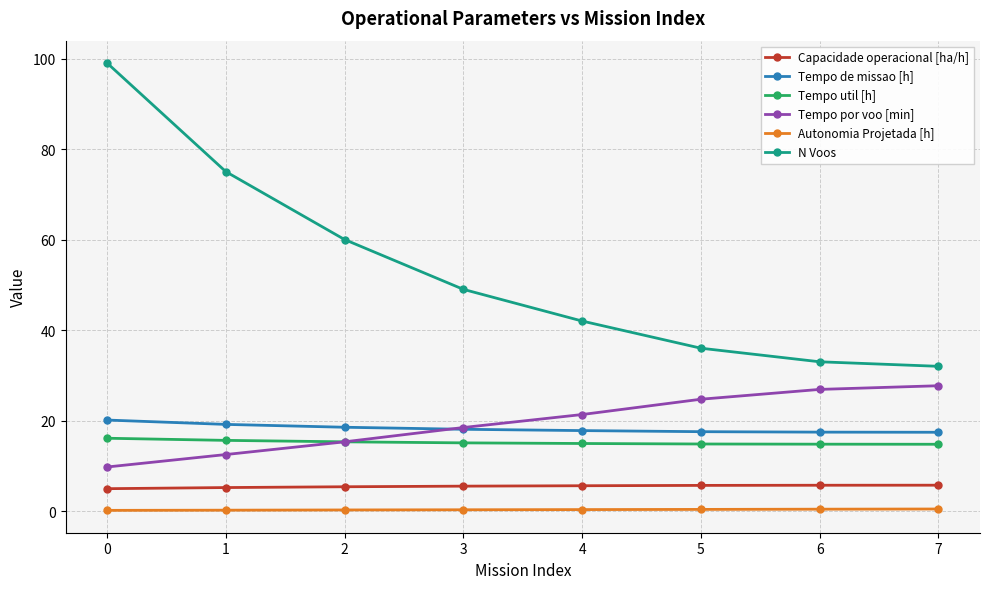

Which series has the widest spread of values?

N Voos